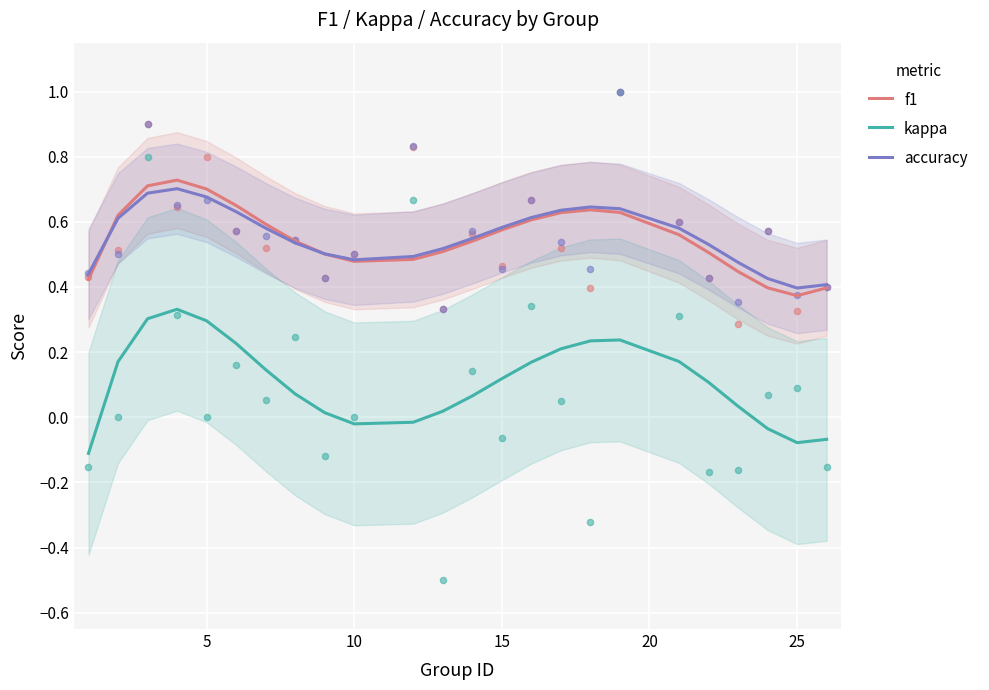

Which series contains the lowest Y value?

kappa